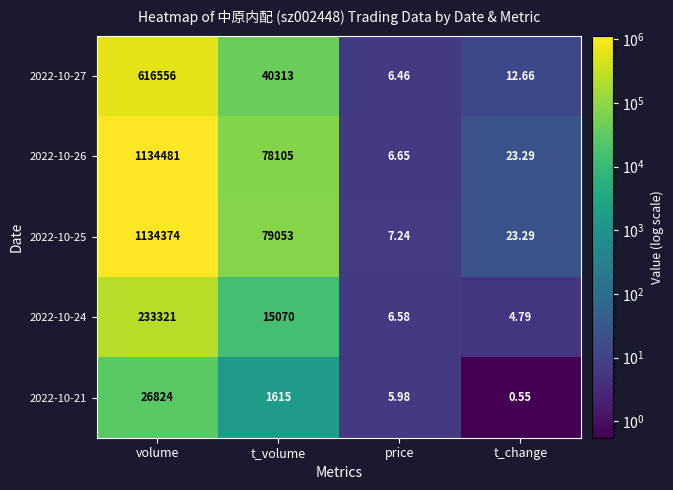

At which label does 2022-10-24 first exceed 15070?

volume